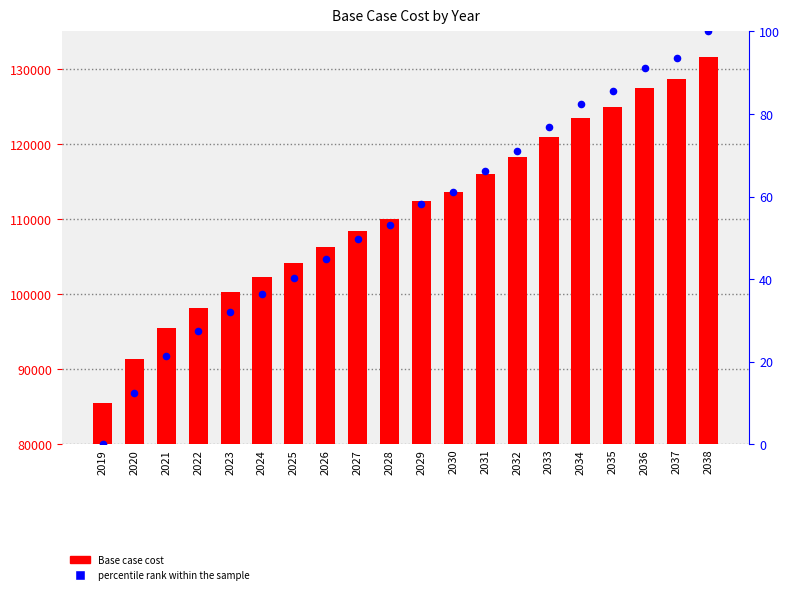

What is the total value across all series at 2034?

123616.6